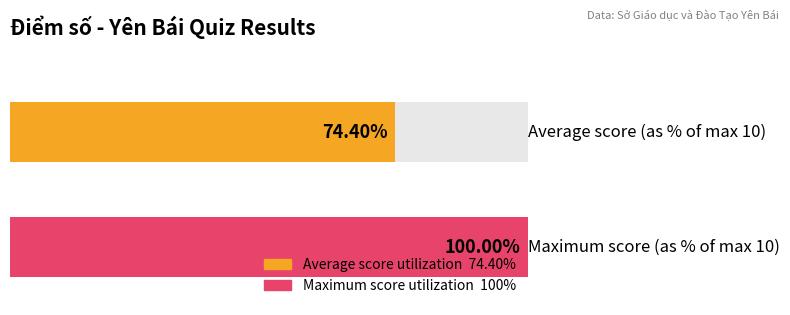

Does the chart contain any negative values?

No